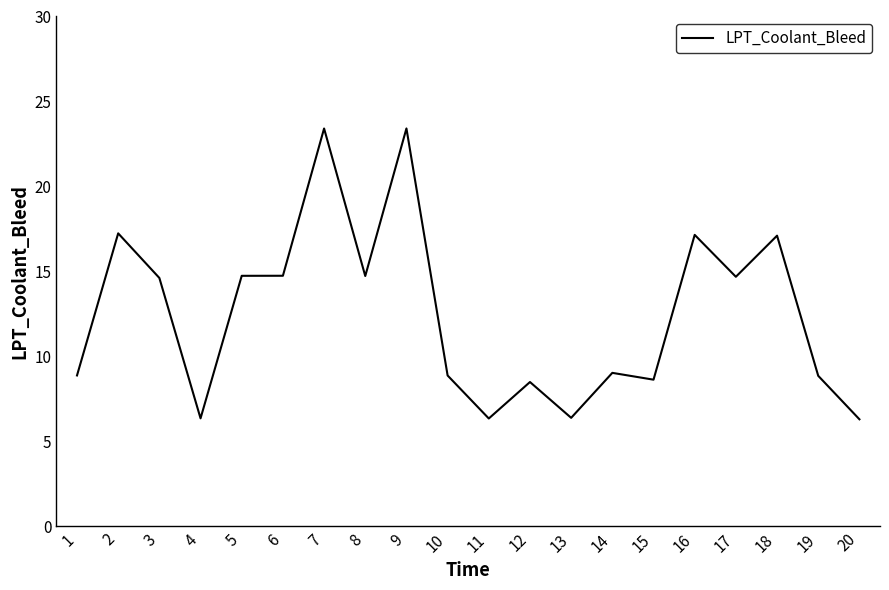

What is the difference between the values at 2 and 15?

8.6